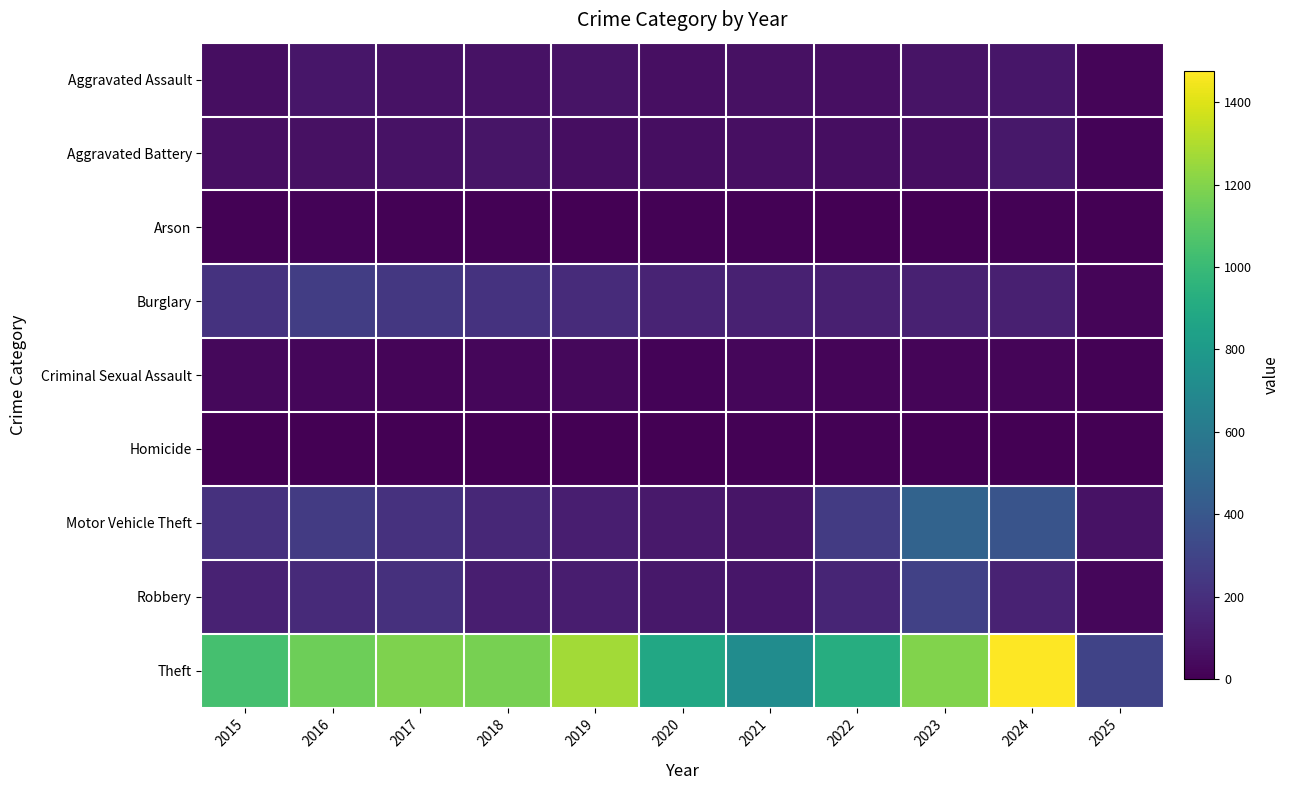

Reading left to right, transcribe all the data shown in this chart.

Aggravated Assault: 2015=56	2016=88	2017=72	2018=72	2019=80	2020=62	2021=66	2022=61	2023=79	2024=88	2025=21
Aggravated Battery: 2015=60	2016=66	2017=71	2018=86	2019=53	2020=57	2021=60	2022=56	2023=55	2024=95	2025=16
Arson: 2015=10	2016=12	2017=7	2018=7	2019=5	2020=7	2021=6	2022=3	2023=2	2024=8	2025=1
Burglary: 2015=216	2016=266	2017=237	2018=218	2019=182	2020=146	2021=134	2022=130	2023=133	2024=130	2025=23
Criminal Sexual Assault: 2015=29	2016=26	2017=22	2018=24	2019=31	2020=16	2021=26	2022=21	2023=18	2024=20	2025=8
Homicide: 2015=5	2016=4	2017=4	2018=4	2019=4	2020=5	2021=6	2022=7	2023=3	2024=3	2025=0
Motor Vehicle Theft: 2015=212	2016=259	2017=208	2018=163	2019=123	2020=99	2021=82	2022=259	2023=470	2024=386	2025=71
Robbery: 2015=139	2016=178	2017=202	2018=121	2019=116	2020=97	2021=88	2022=151	2023=284	2024=144	2025=24
Theft: 2015=1041	2016=1151	2017=1188	2018=1170	2019=1272	2020=884	2021=716	2022=920	2023=1198	2024=1475	2025=299